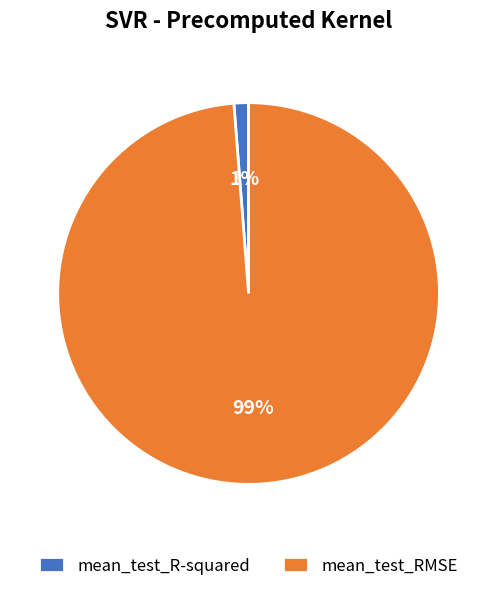

To the nearest percent, what portion does mean_test_RMSE represent?

99%